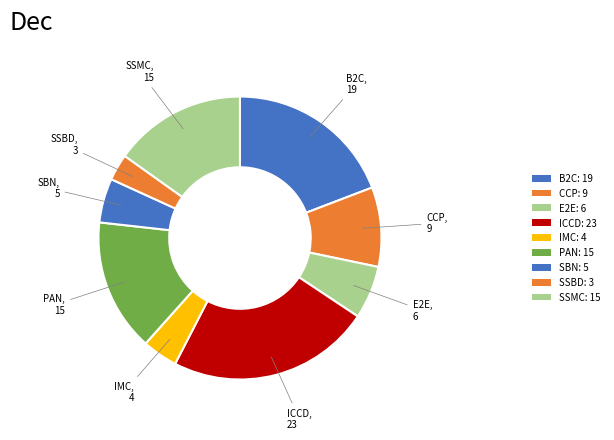

Is E2E the majority of the pie?

No